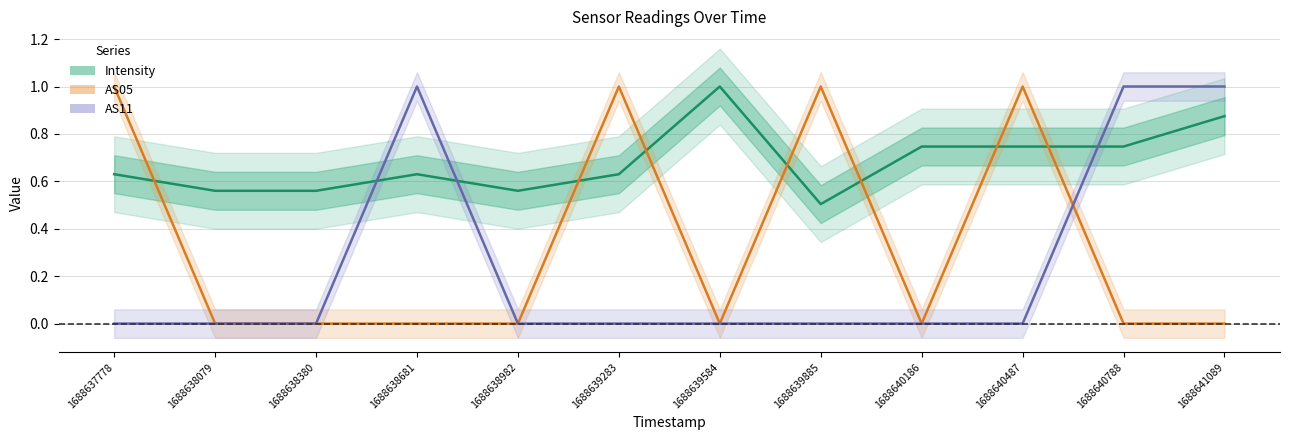

True or false: Intensity has a value of 1.0 at 1688639283.

False